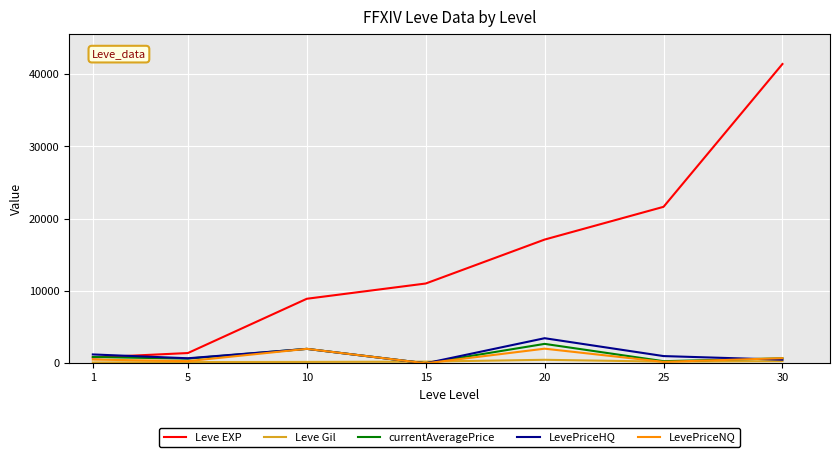

What is the highest value of the Leve EXP series?

41410